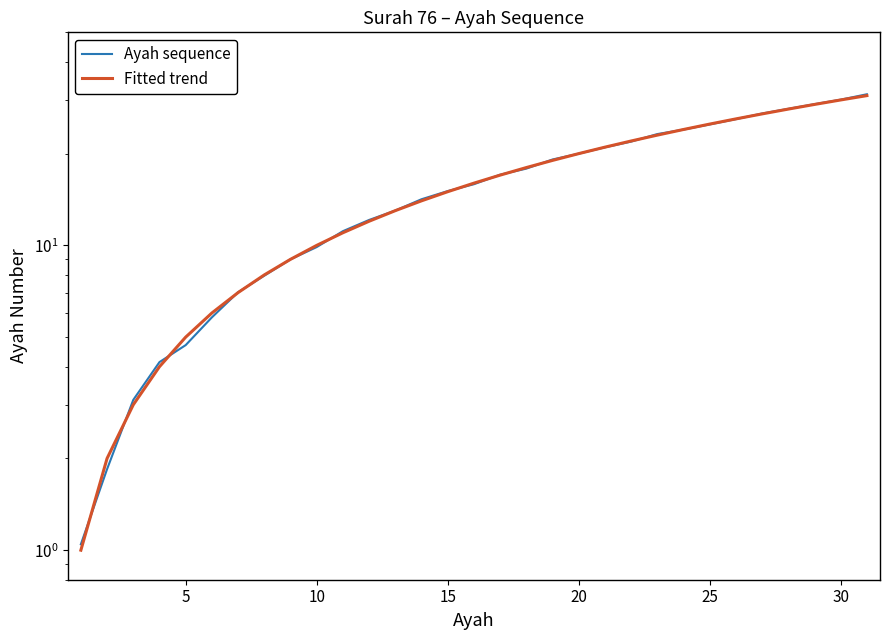

Where does the Fitted trend series first go above 15?

15